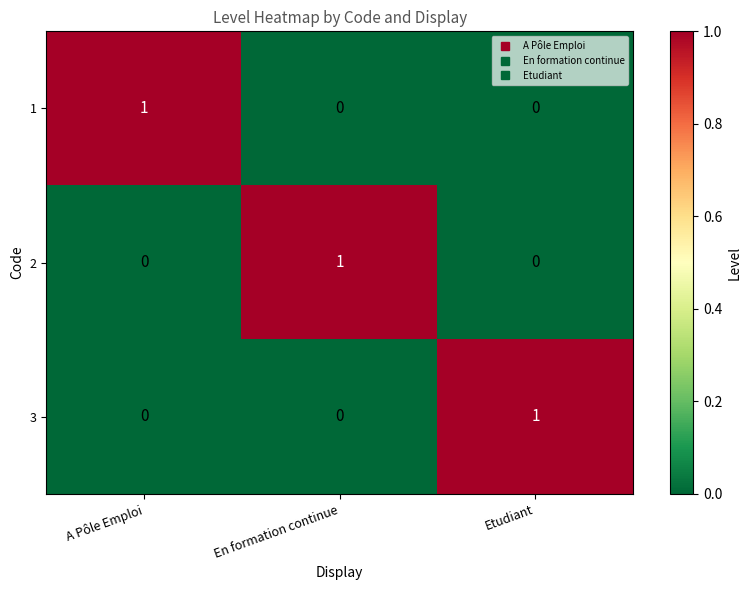

True or false: 1 has a value of 1 at En formation continue.

False